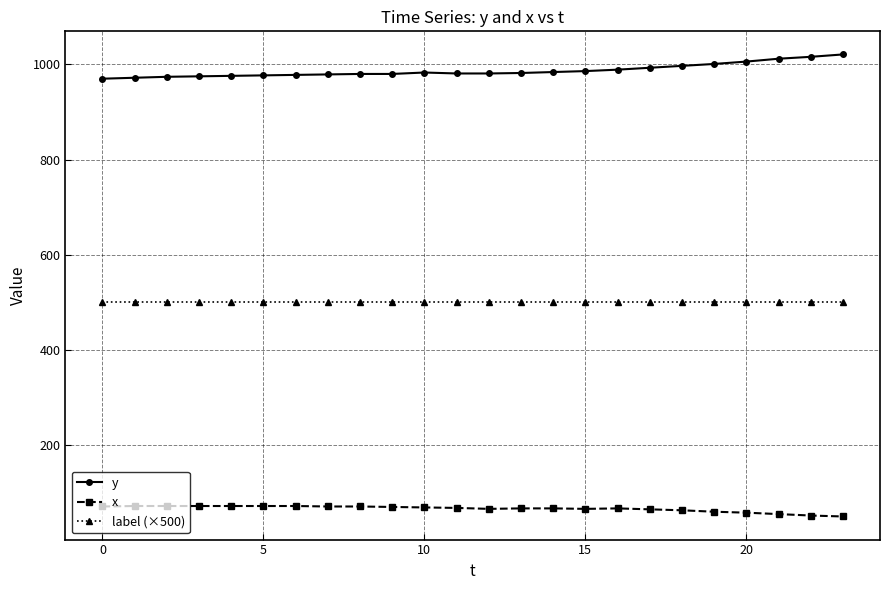

True or false: x and label (×500) intersect in this chart.

False